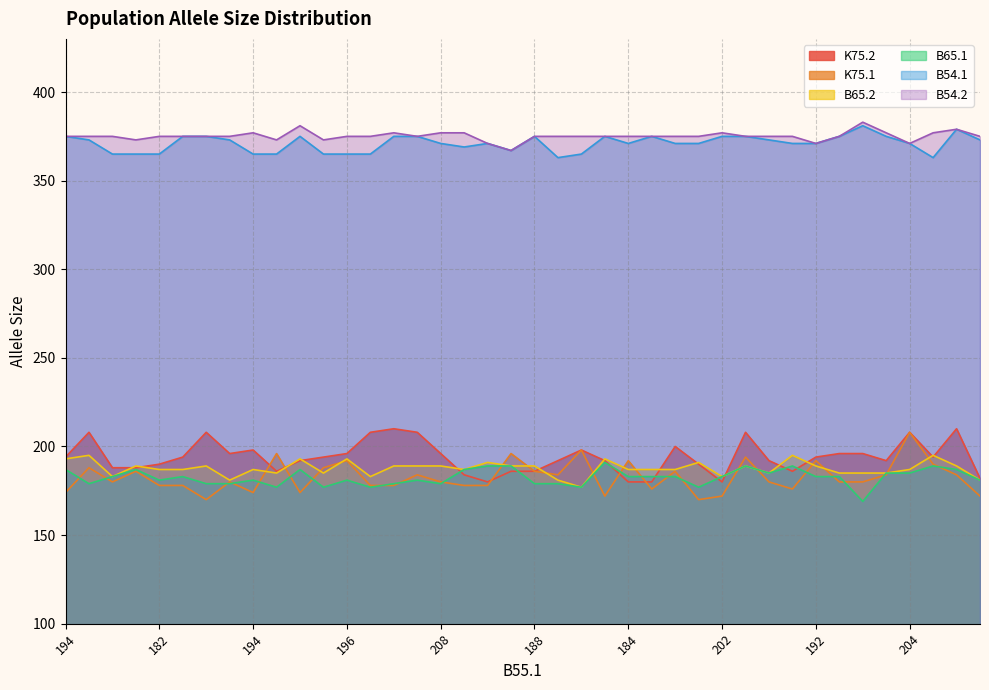

Between 192 and 202, which series saw the biggest shift?

B65.1